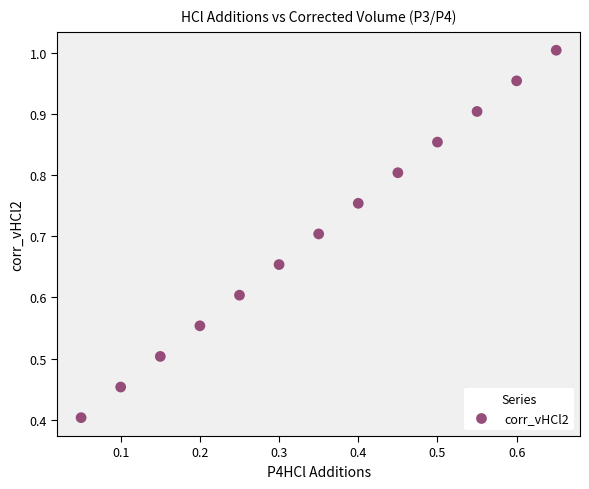

What Y value in the scatter plot is closest to 0?

0.4